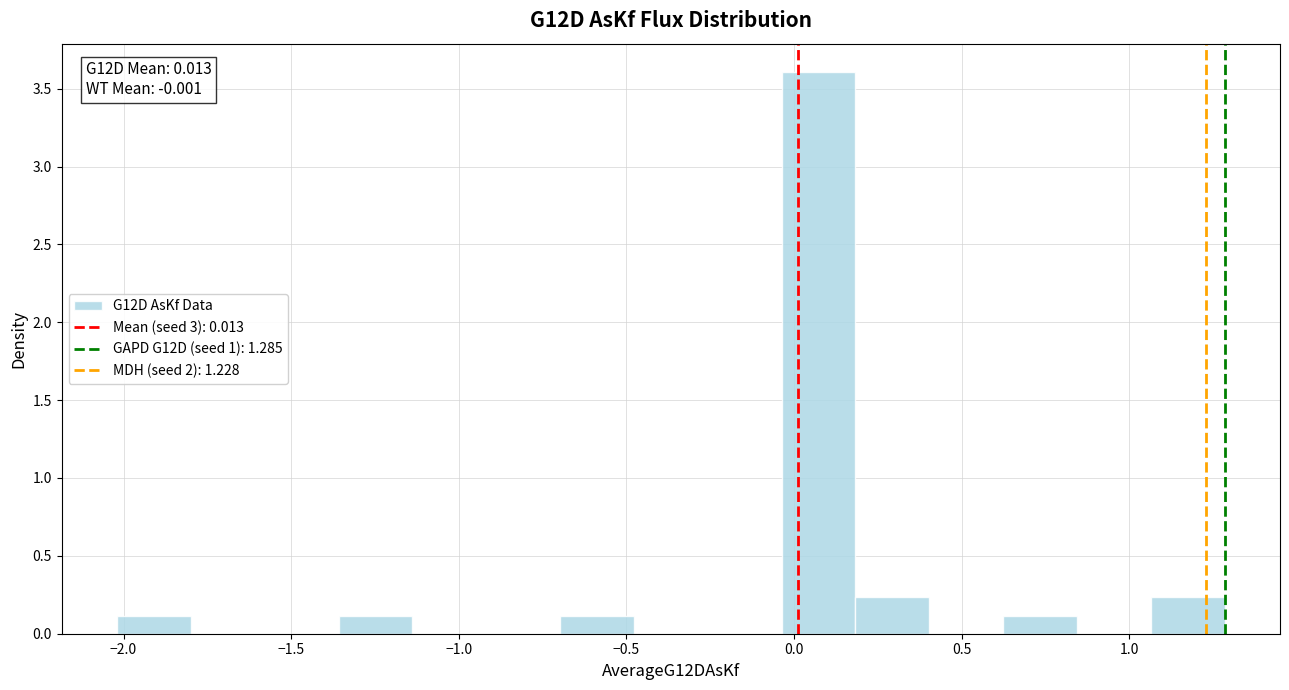

Which range on the x-axis has the tallest bar?

-0.05 to 0.20